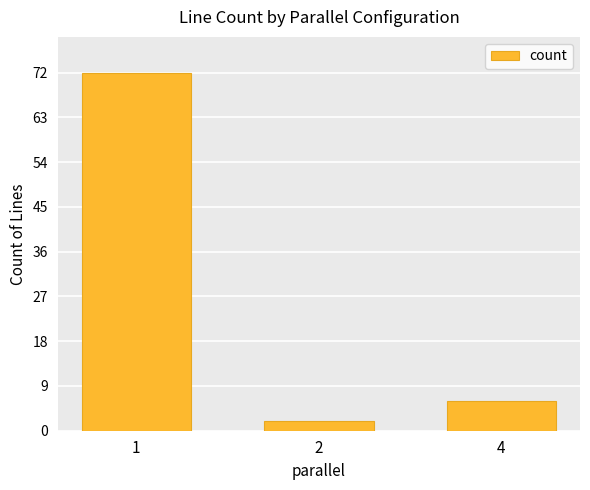

What is the sum of all values?

80